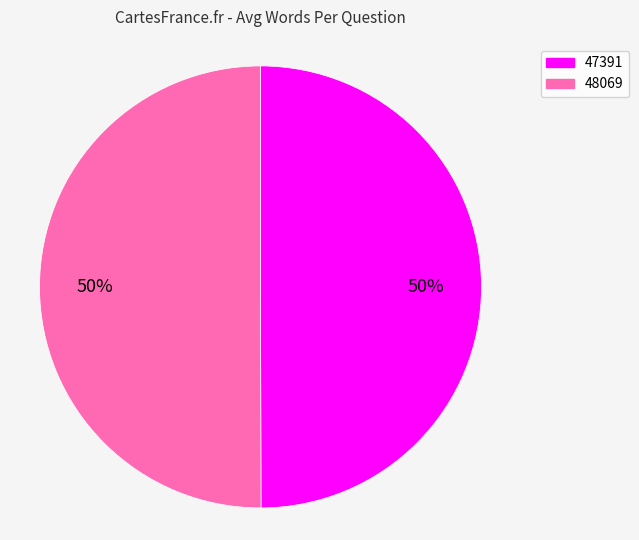

Is it true that 47391 is 50% of the pie?

True